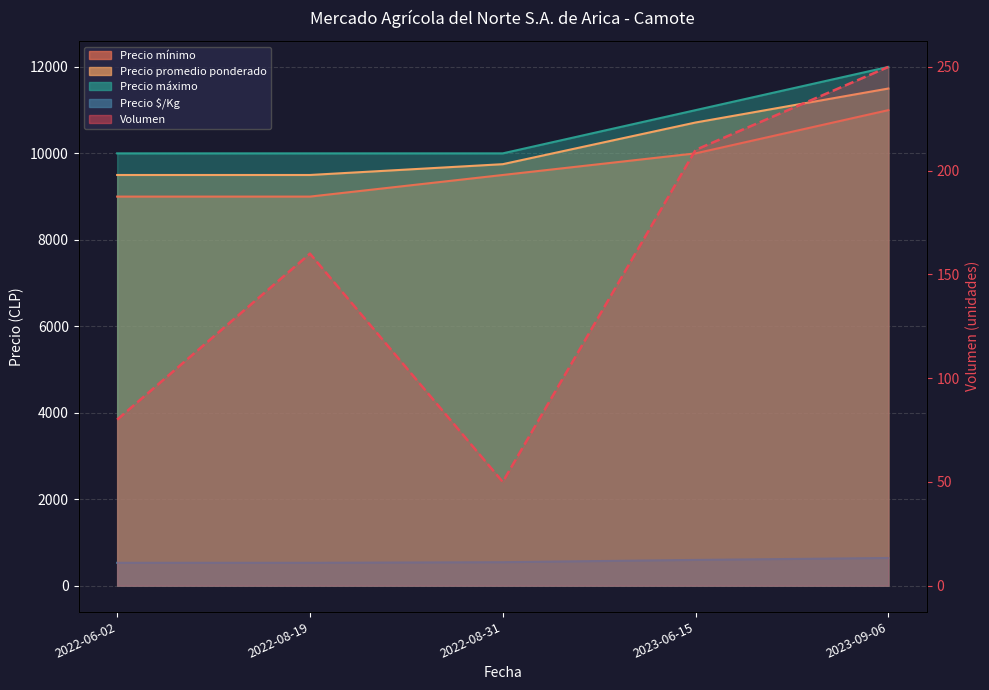

What is the label of the 2nd point from the left?

2022-08-19